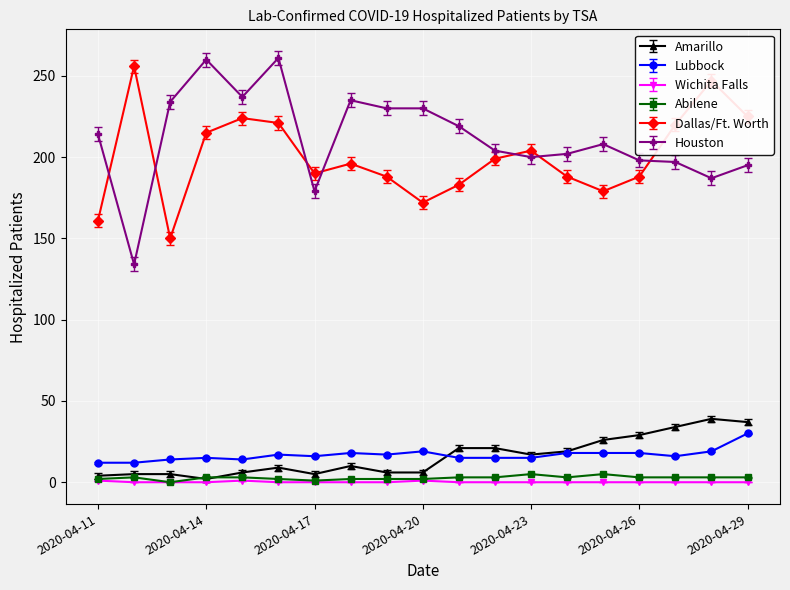

At how many categories does at least one series exceed 168?

19